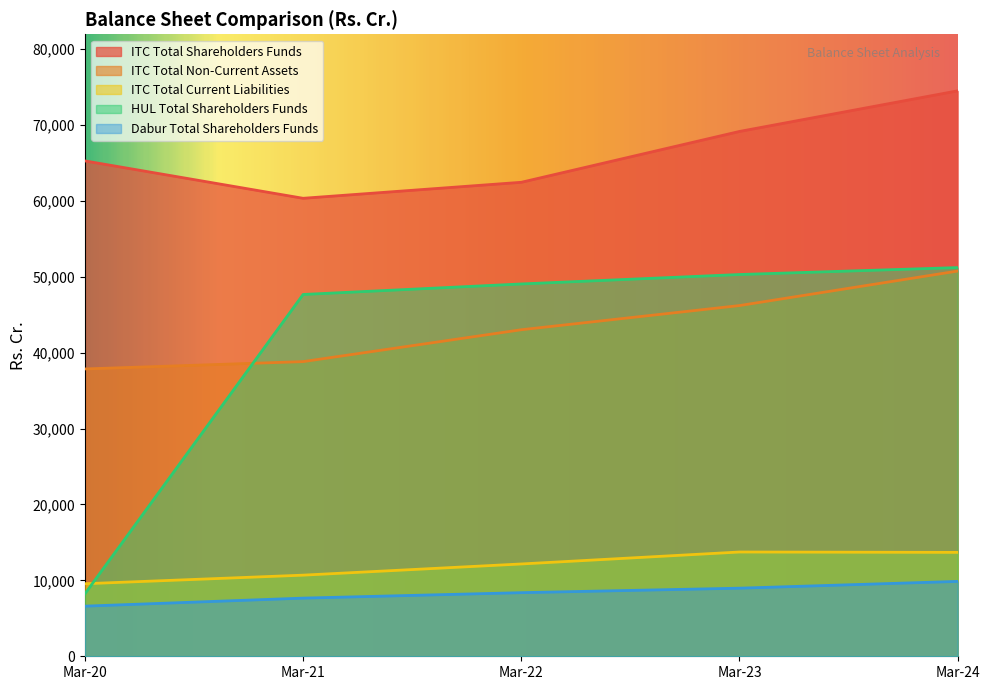

The value of Dabur Total Shareholders Funds at Mar-21 is 2336.0. True or false?

False